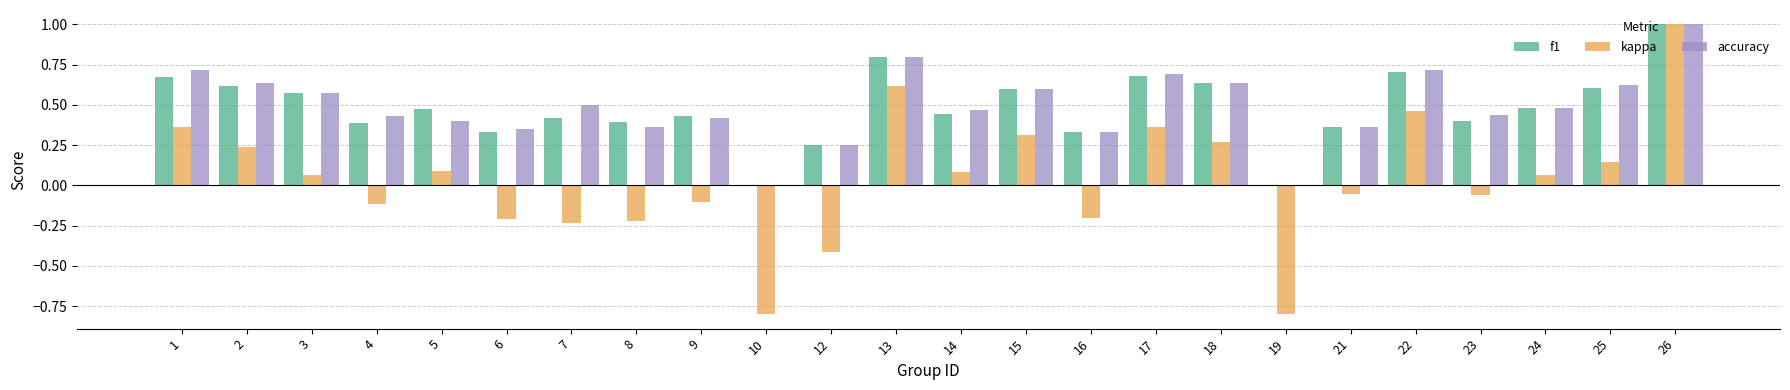

At which category is the sum across all series the highest?

26